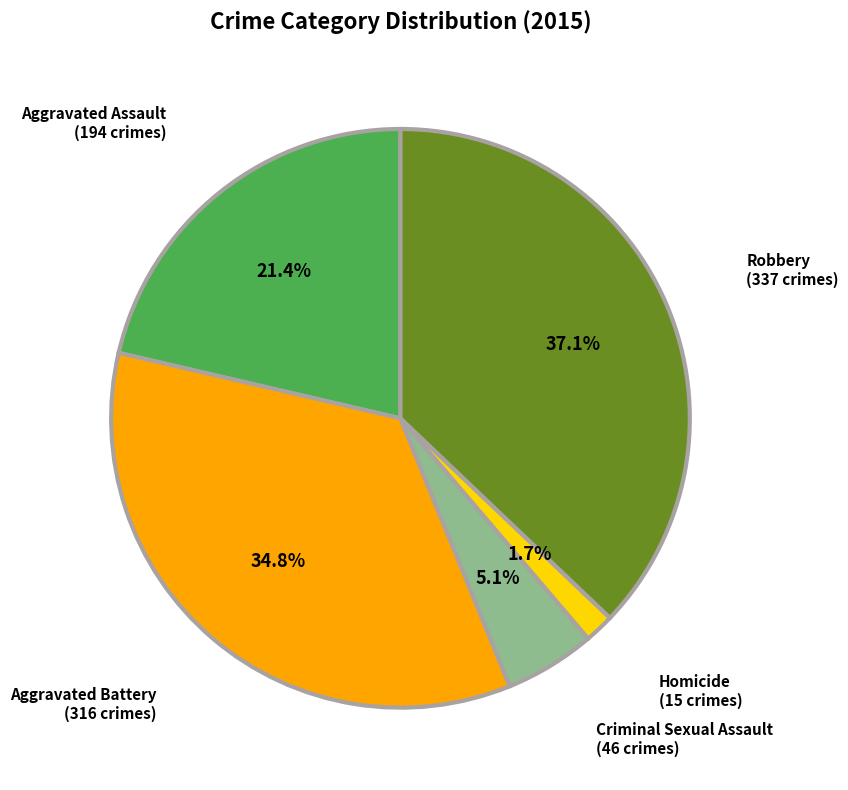

Is there any slice that represents more than half of the pie?

No